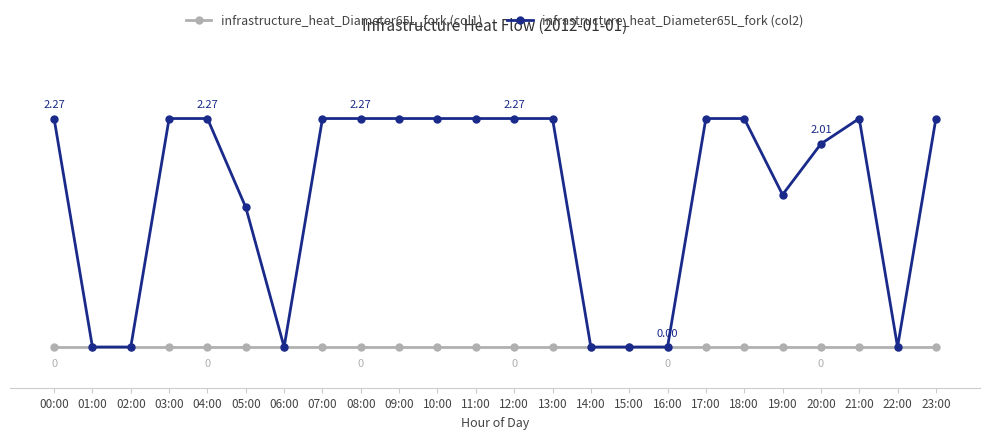

Does the chart have visible grid lines?

No